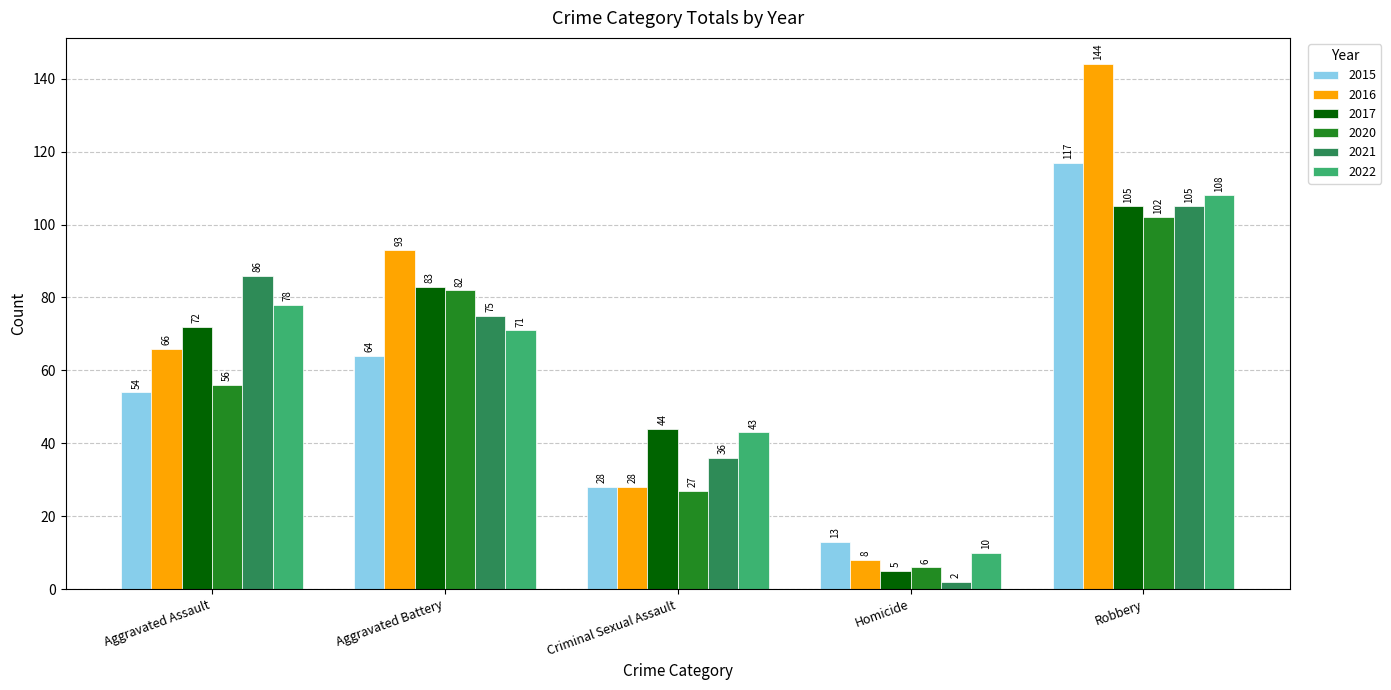

What is the label of the 5th bar from the right?

Aggravated Assault